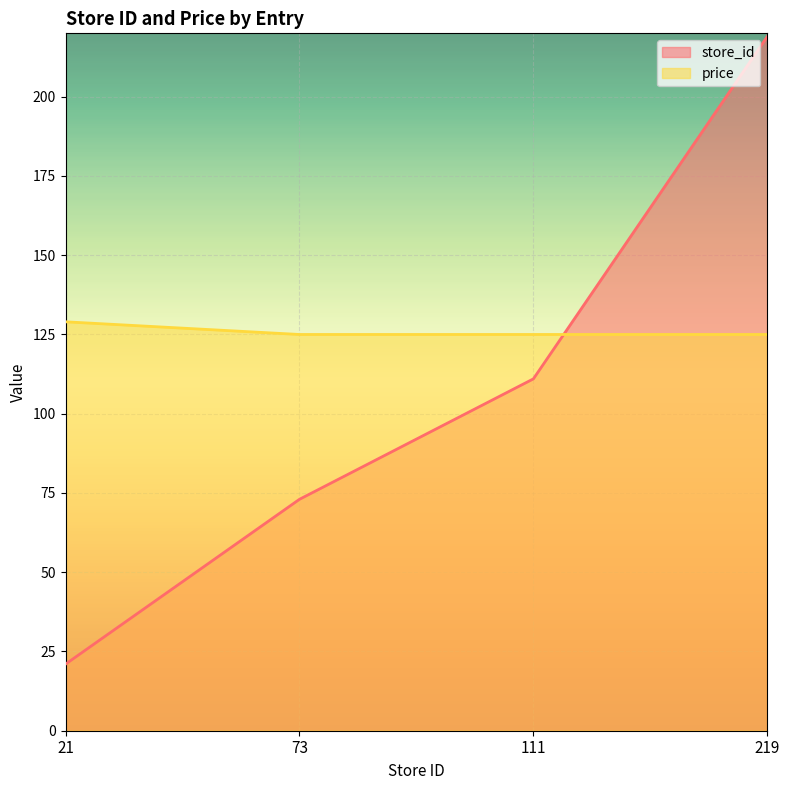

What value does the price series have at 219?

125